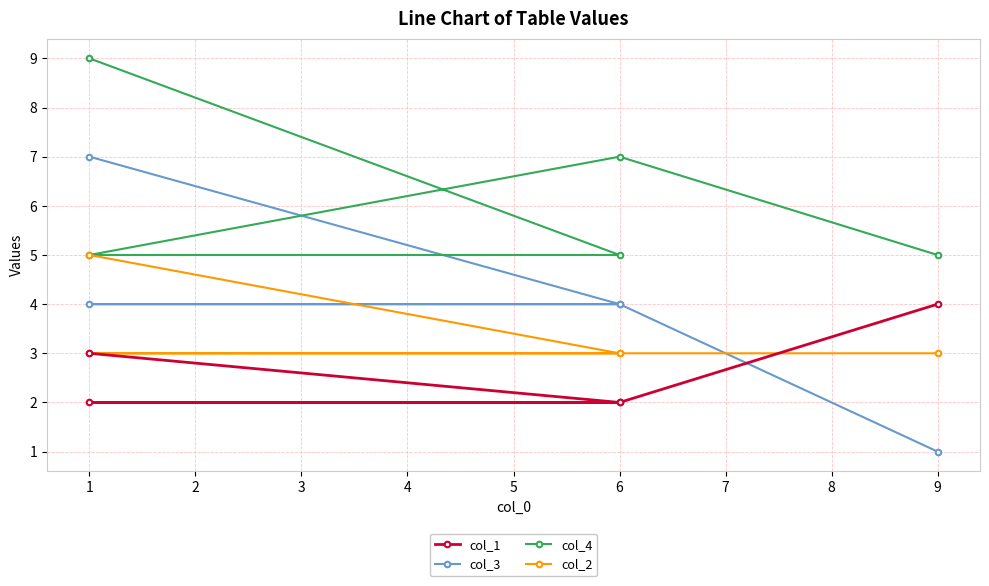

Is it true that col_2 equals 4 at 9?

False